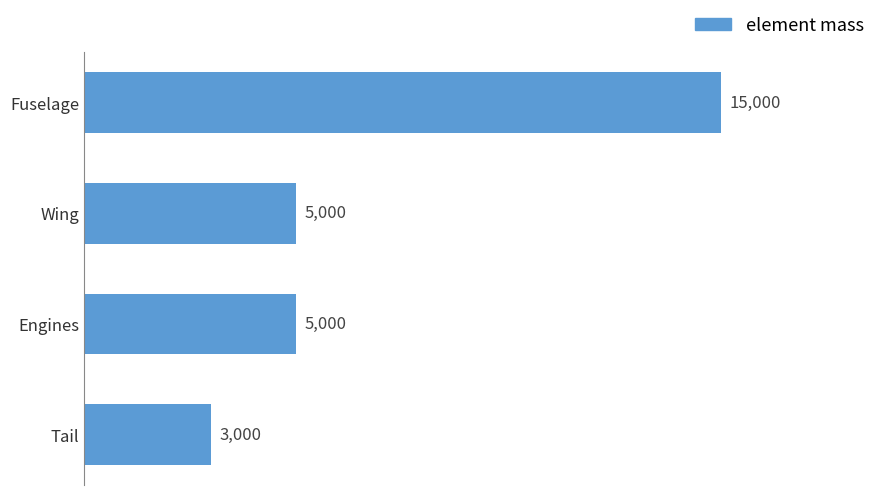

What is the difference between the maximum and minimum values?

12000